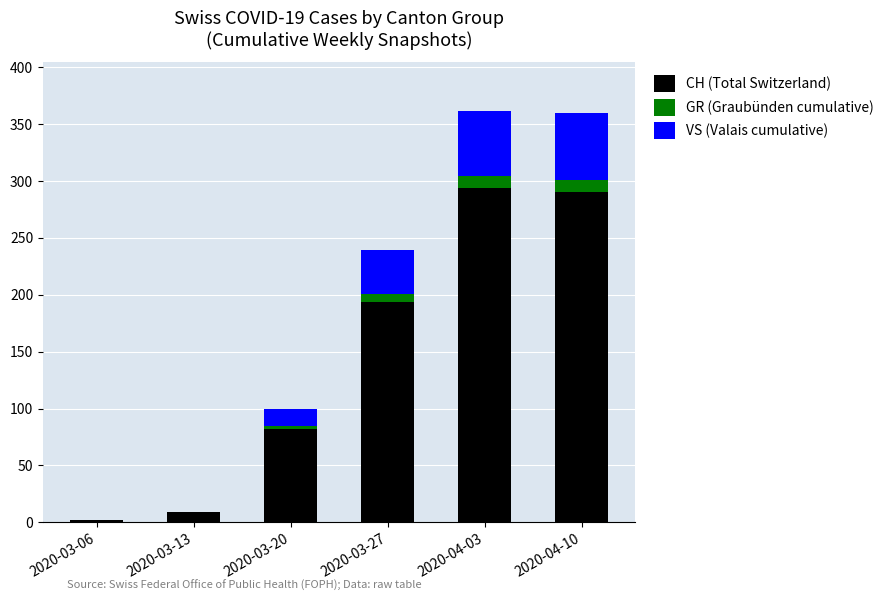

How many data points does each series have?

6